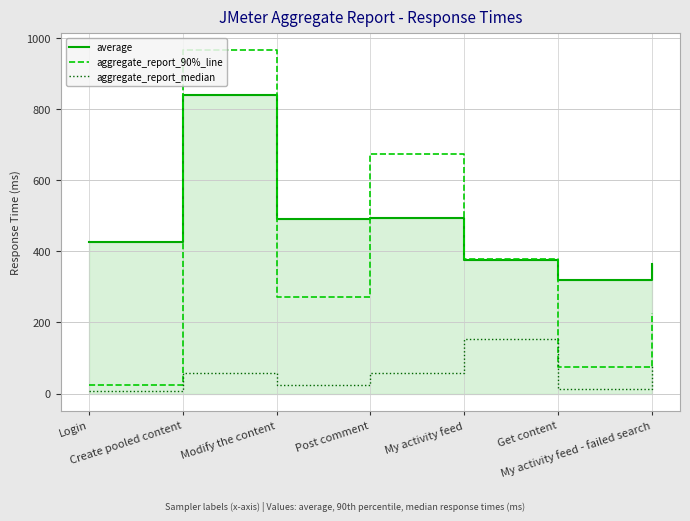

Where does the average series first go above 427?

Create pooled content